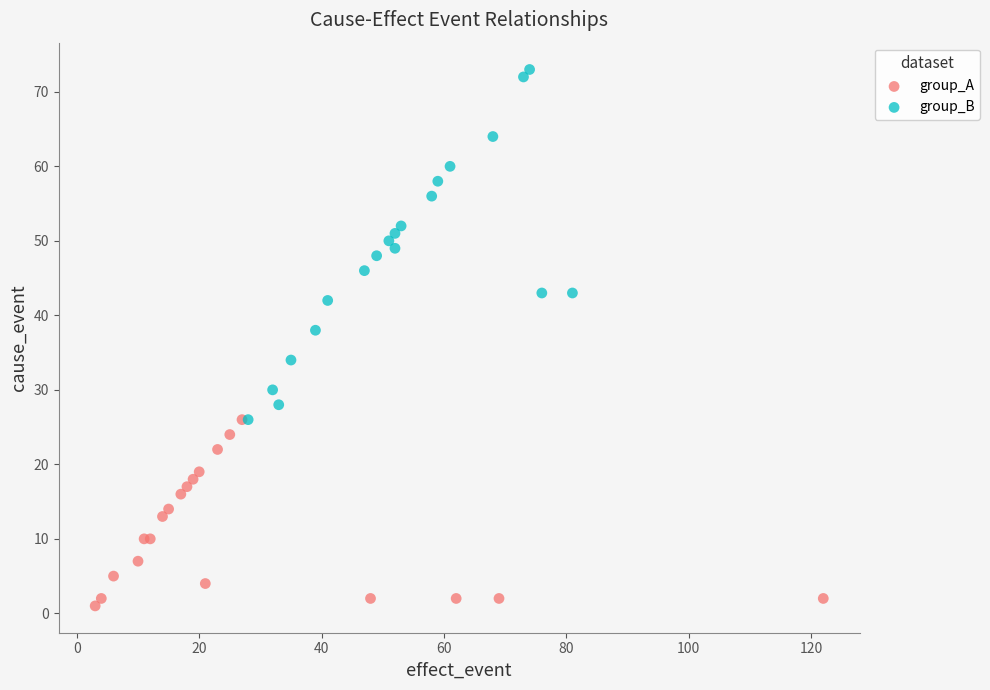

Which series contains the lowest Y value?

group_A